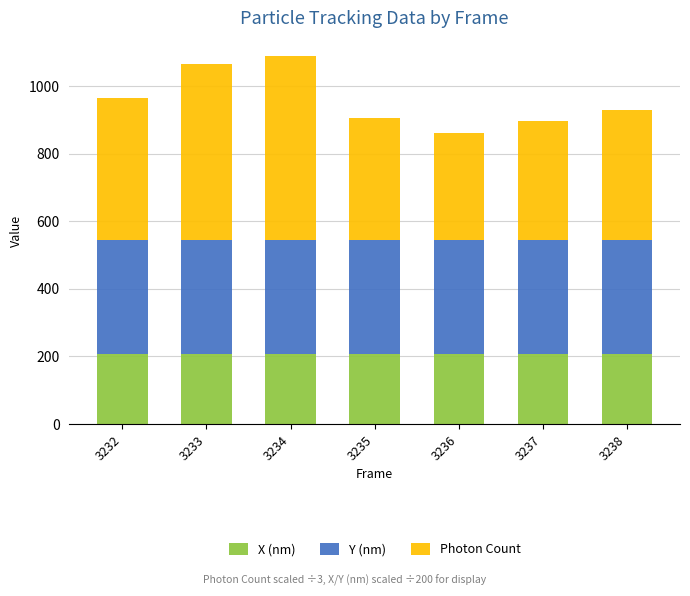

What are all the series names shown in the legend?

X (nm), Y (nm), Photon Count